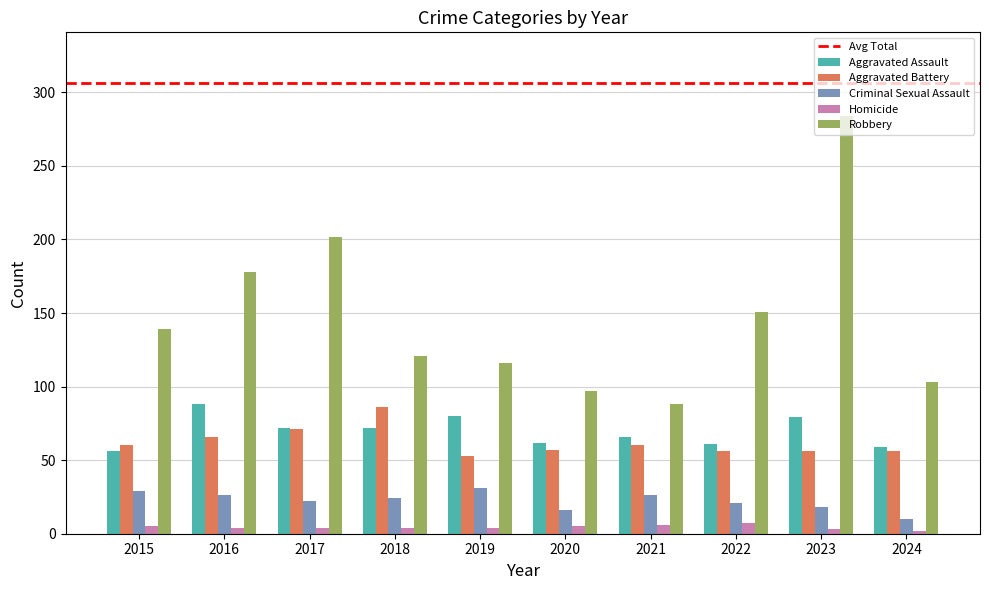

At 2015, list the series in order from smallest to largest.

Homicide, Criminal Sexual Assault, Aggravated Assault, Aggravated Battery, Robbery